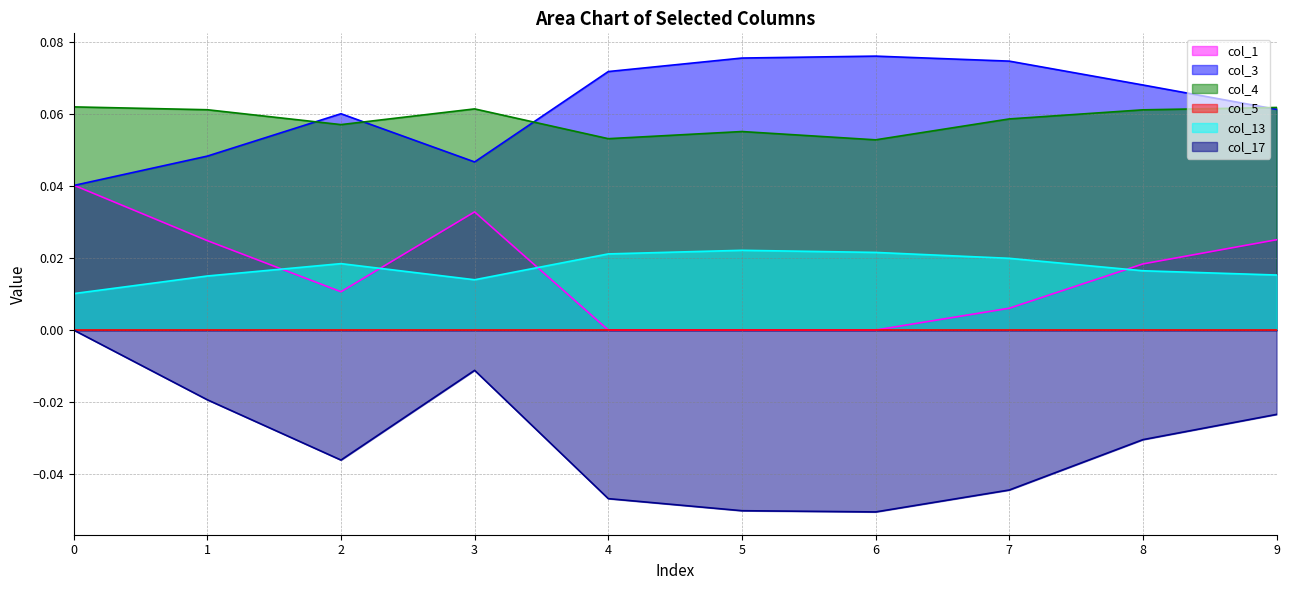

Between 4 and 7, which series saw the biggest shift?

col_1